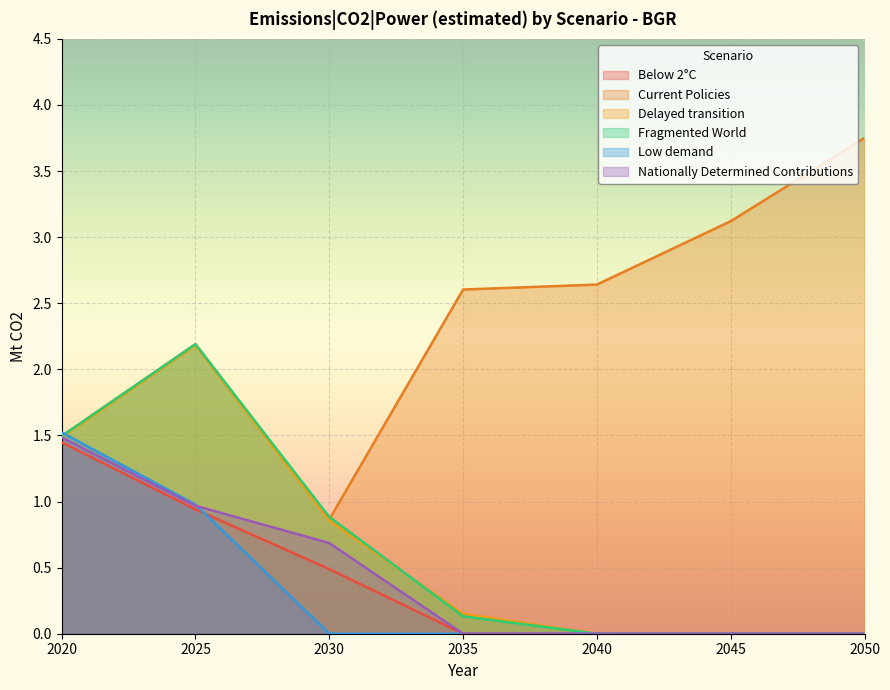

What is the value of the Low demand point at the 1st from the left?

1.5